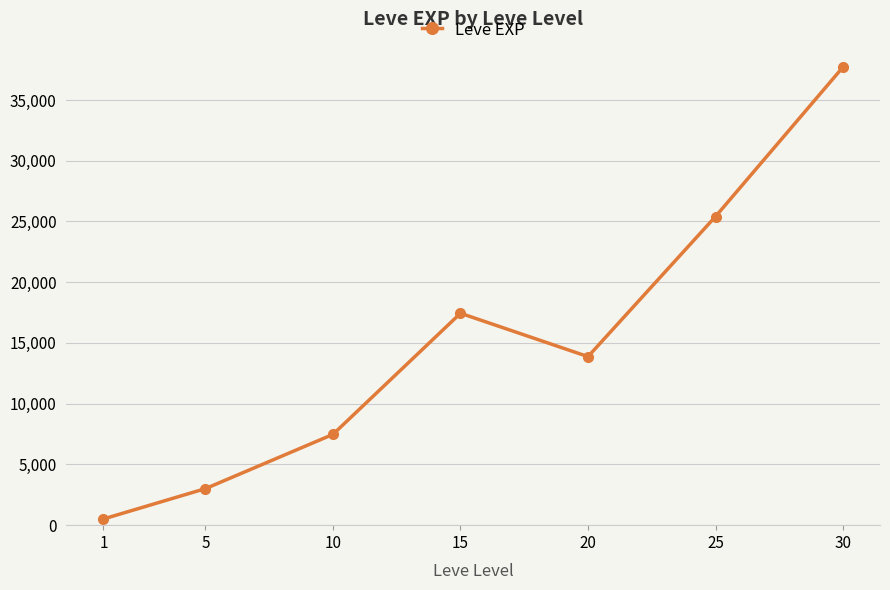

Approximately how many times larger is the value at 1 compared to 10?

0.1